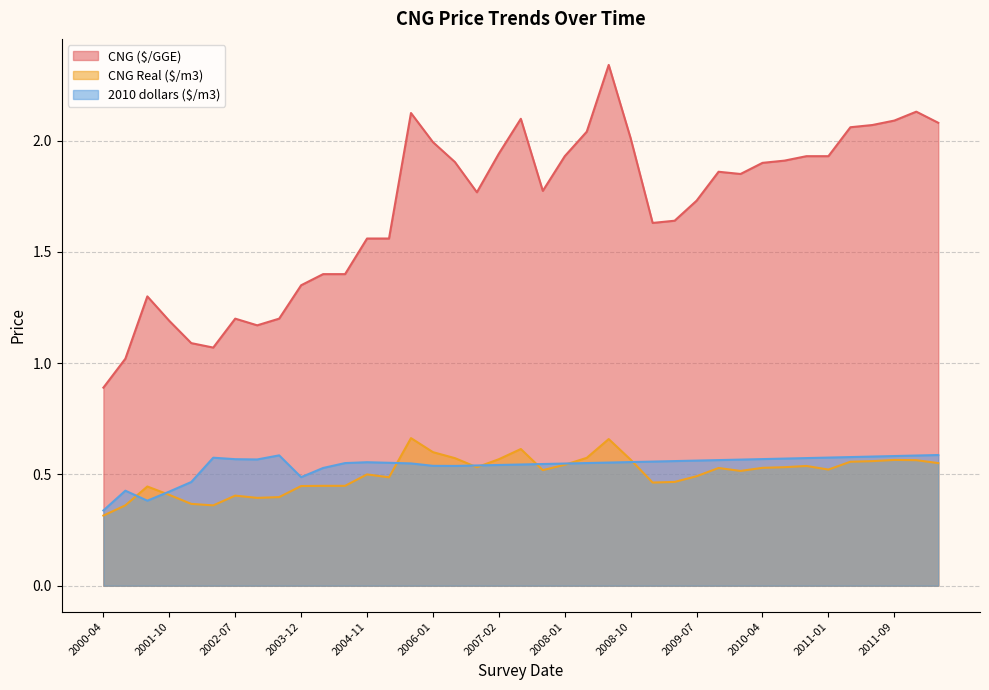

Which series has the widest spread of values?

CNG ($/GGE)